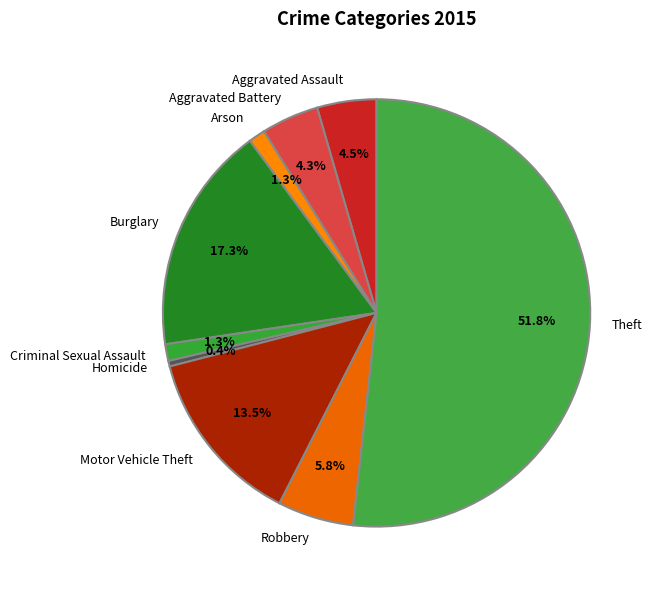

How many segments does this pie chart have?

9